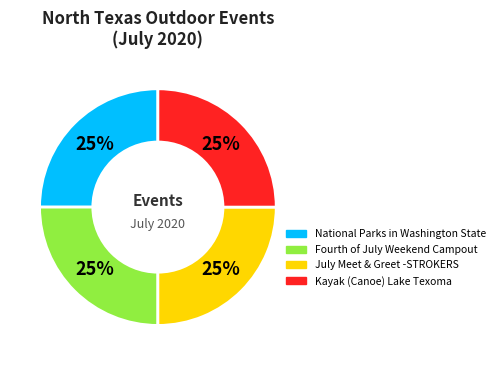

Count the number of slices in the pie.

4